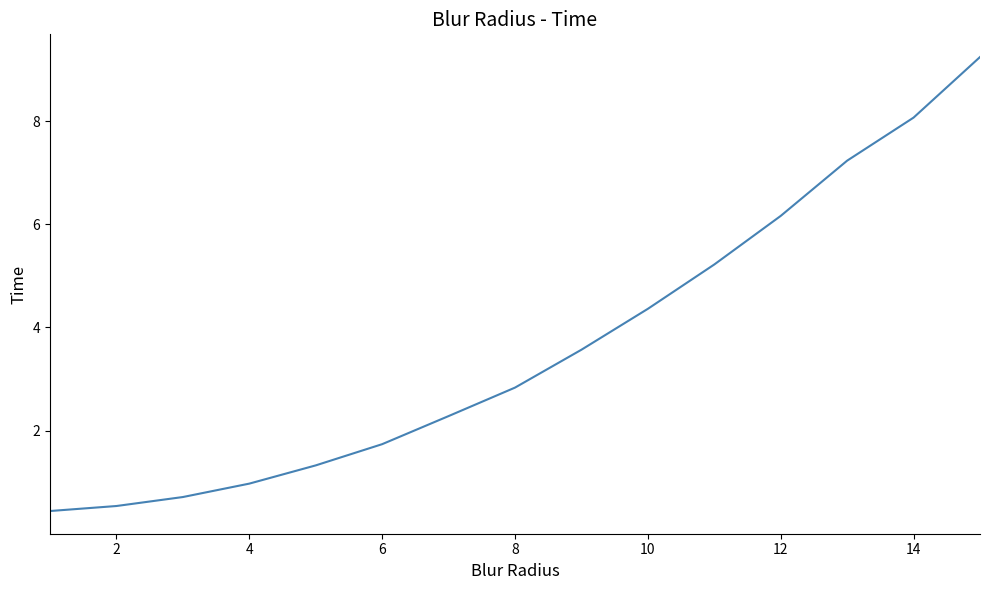

Reading left to right, list all the values displayed in this chart.

0.4	0.5	0.7	1.0	1.3	1.7	2.3	2.8	3.6	4.4	5.2	6.2	7.2	8.1	9.2